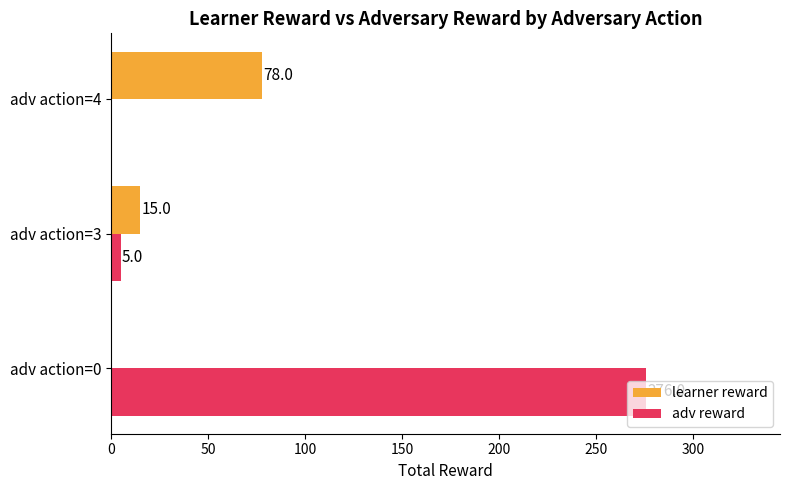

What is the sum of the adv reward values at adv action=0 and adv action=4?

276